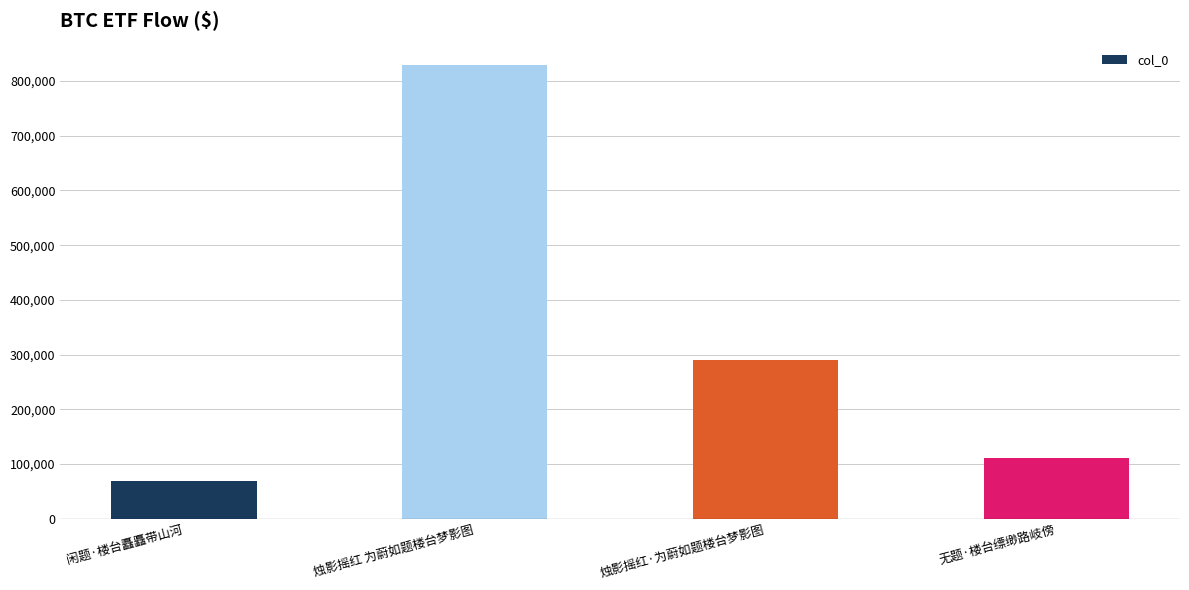

What is the difference between the values at 无题·楼台缥缈路岐傍 and 闲题·楼台矗矗带山河?

41163